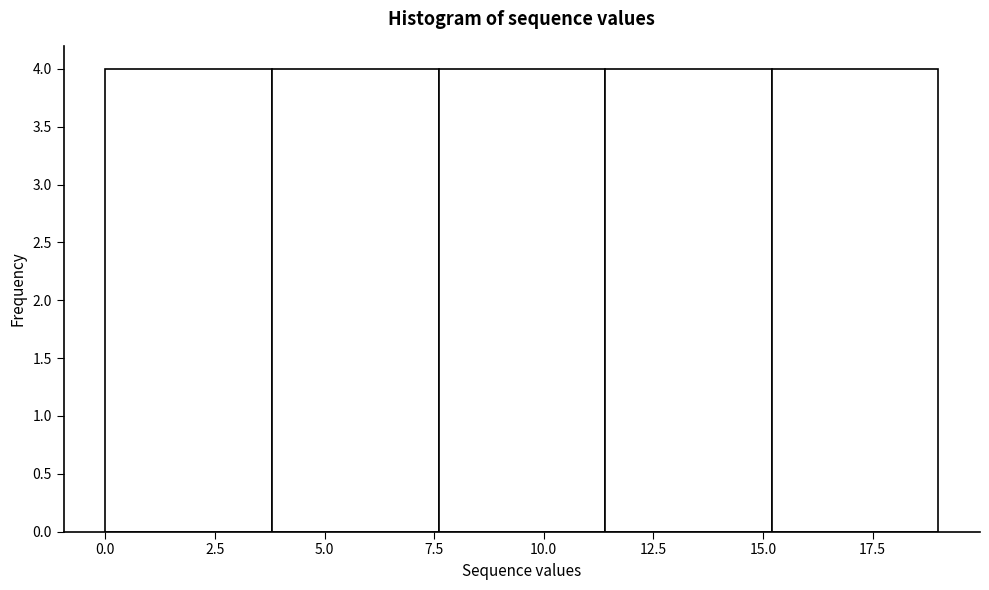

Reading left to right, transcribe this chart: for each bar, give the range it covers on the x-axis and its height. Neither the bar edges nor the heights are printed on the chart, so give them approximately, as read against the axes.

0.0 to 3.8: 4
3.8 to 7.6: 4
7.6 to 11.4: 4
11.4 to 15.2: 4
15.2 to 19.0: 4